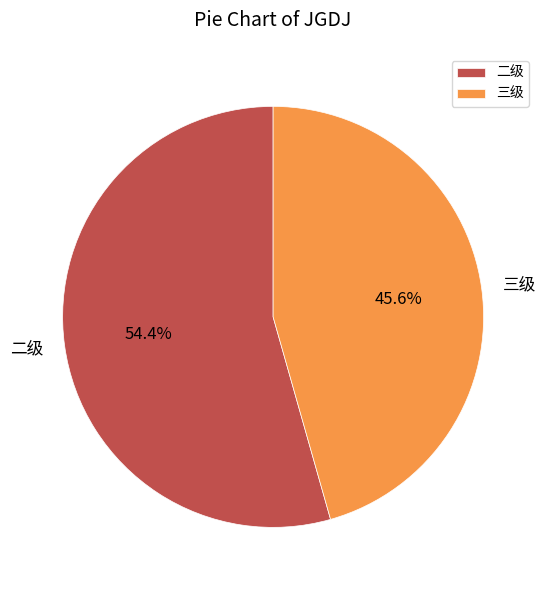

Is the sum of 二级 and 三级 greater than half?

Yes